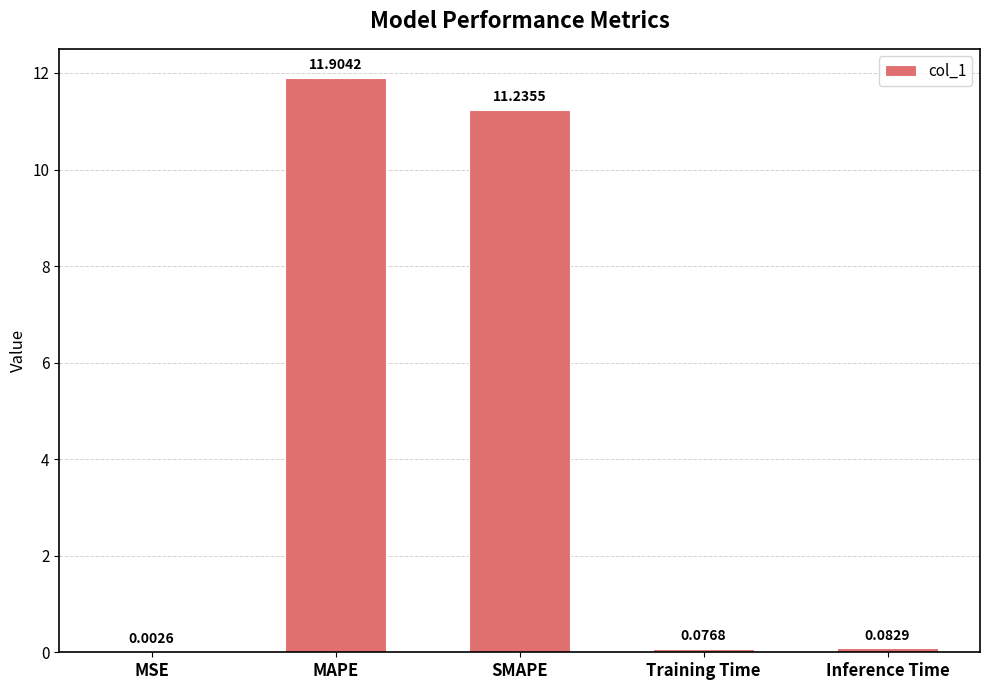

The chart shows a value of 11.2 at SMAPE. True or false?

True